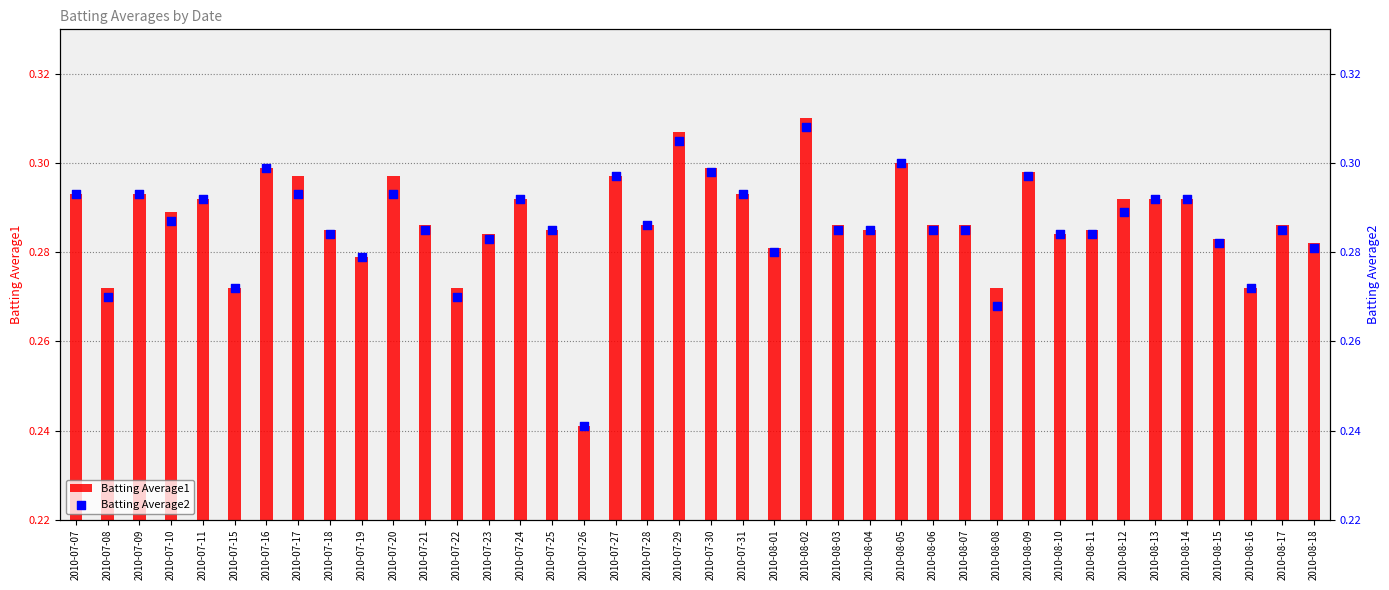

What is the total value across all series at 2010-08-03?

0.6